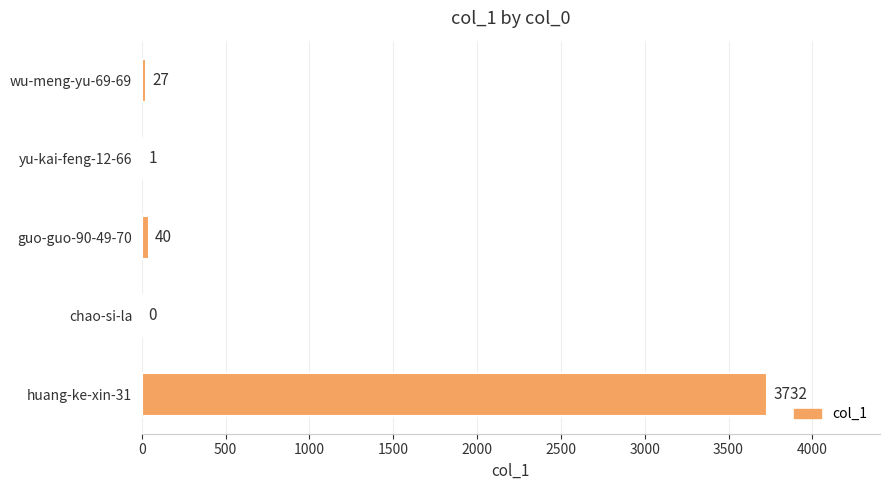

What is the change in value from chao-si-la to huang-ke-xin-31?

+3732